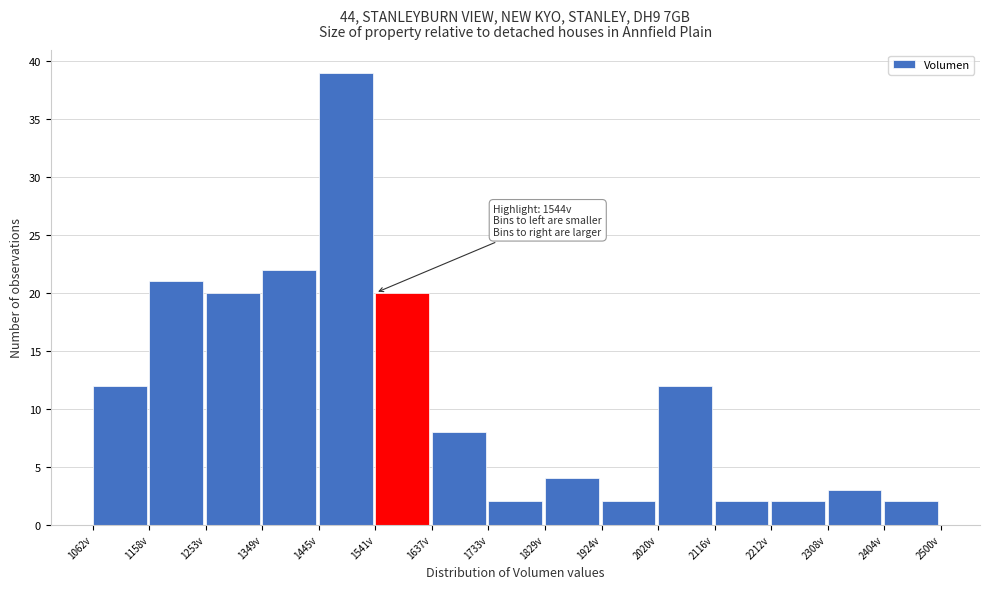

Which range on the x-axis has the tallest bar?

1450 to 1540